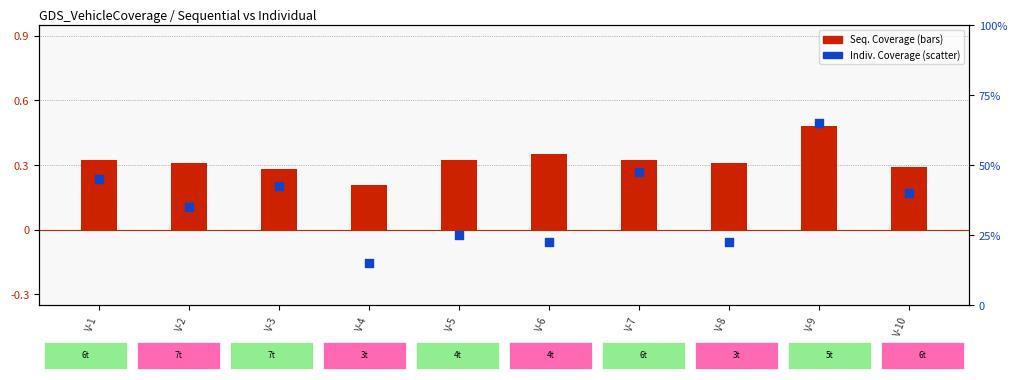

Which series has the widest spread of Y values?

Individual Coverage (scaled)